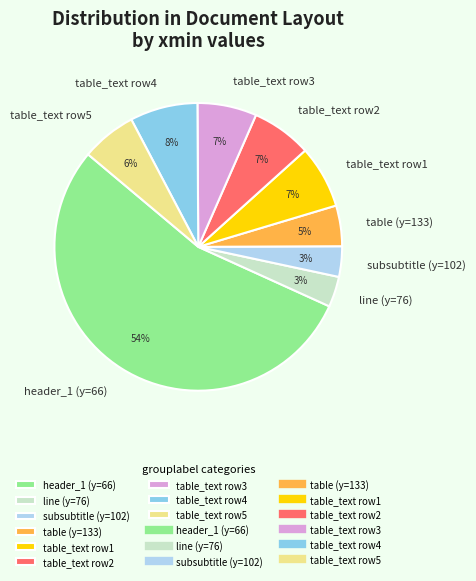

Does subsubtitle (y=102) represent more than half of the total?

No